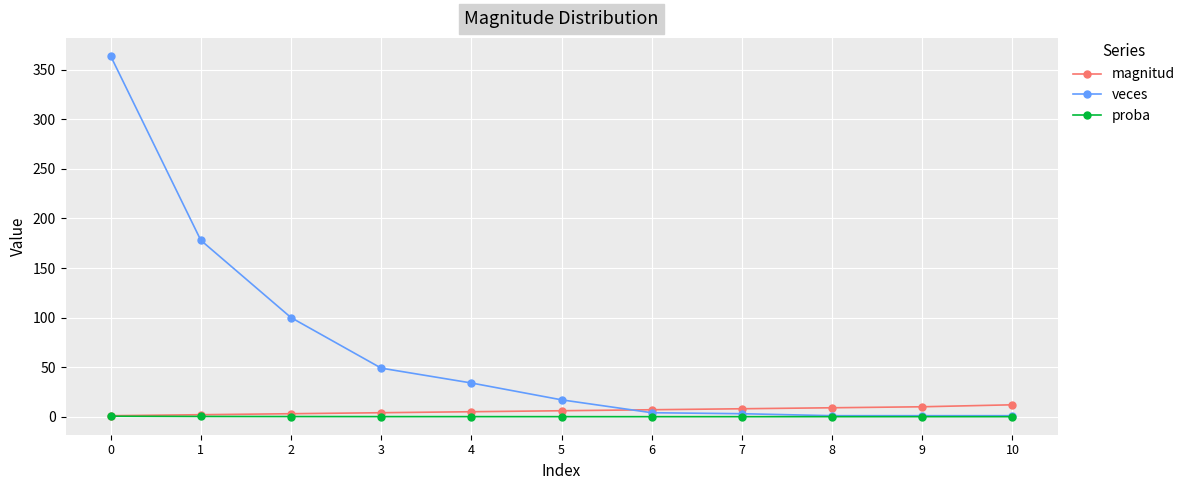

List the series in order of their peak value, lowest first.

proba, magnitud, veces